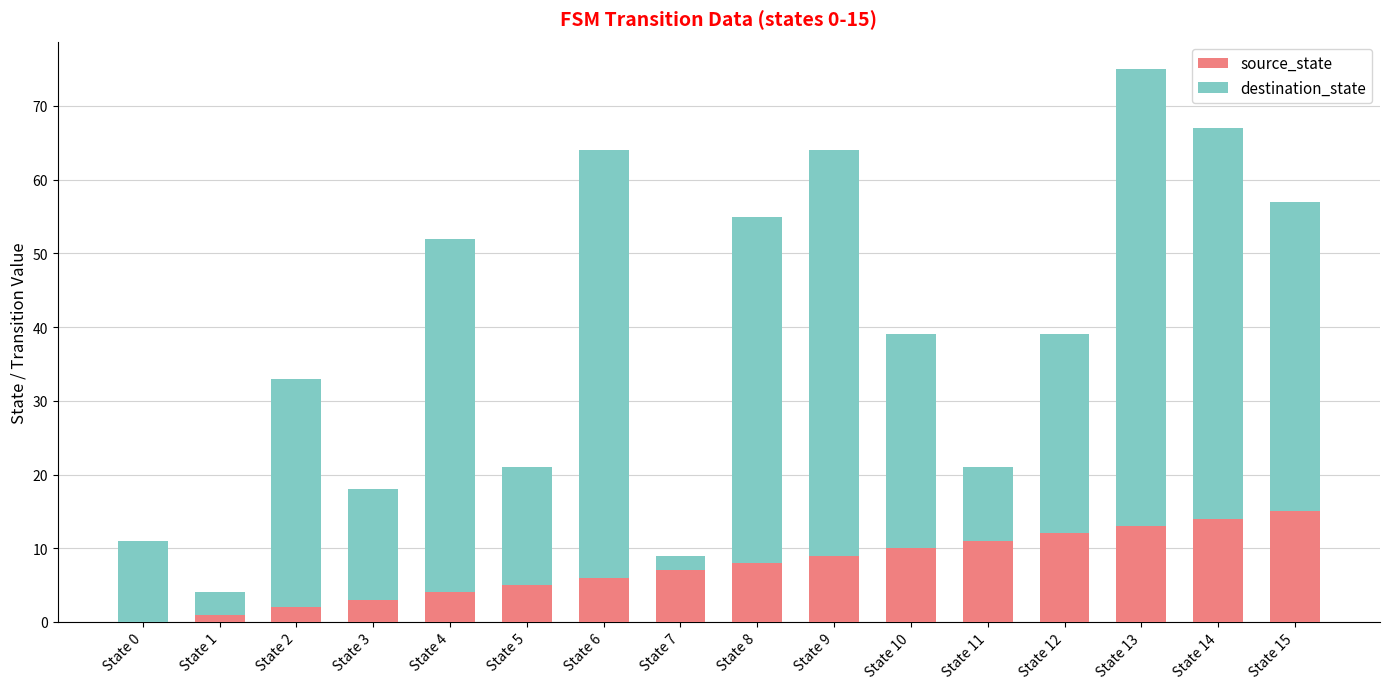

How many data points does each series have?

16